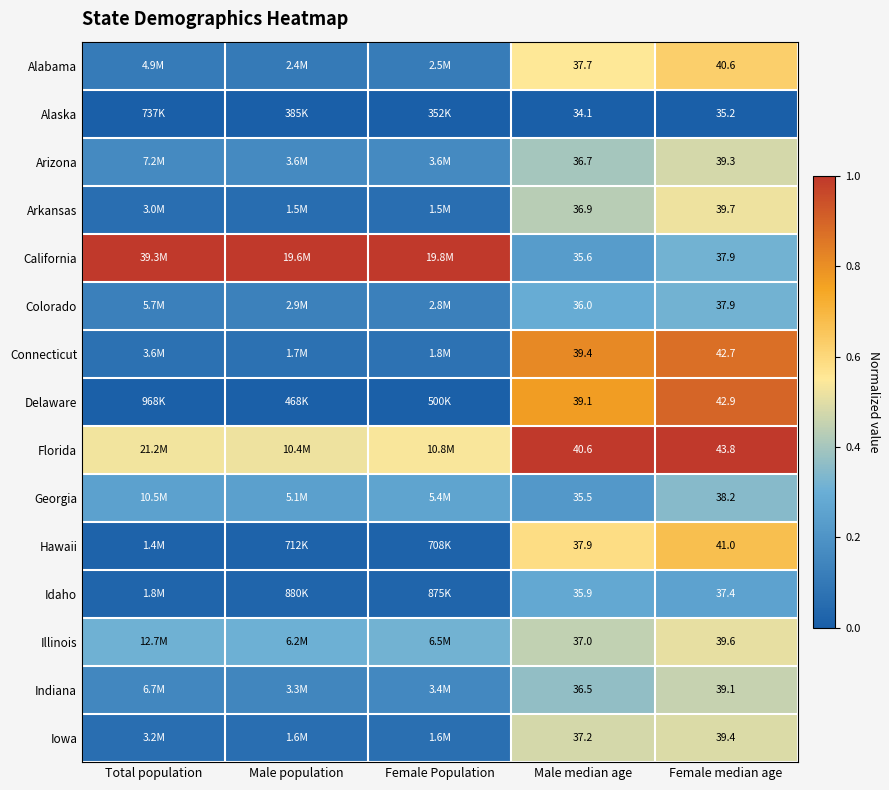

Rank the series by their maximum value, from highest to lowest.

California, Florida, Delaware, Connecticut, Hawaii, Alabama, Arkansas, Illinois, Iowa, Arizona, Indiana, Georgia, Colorado, Idaho, Alaska